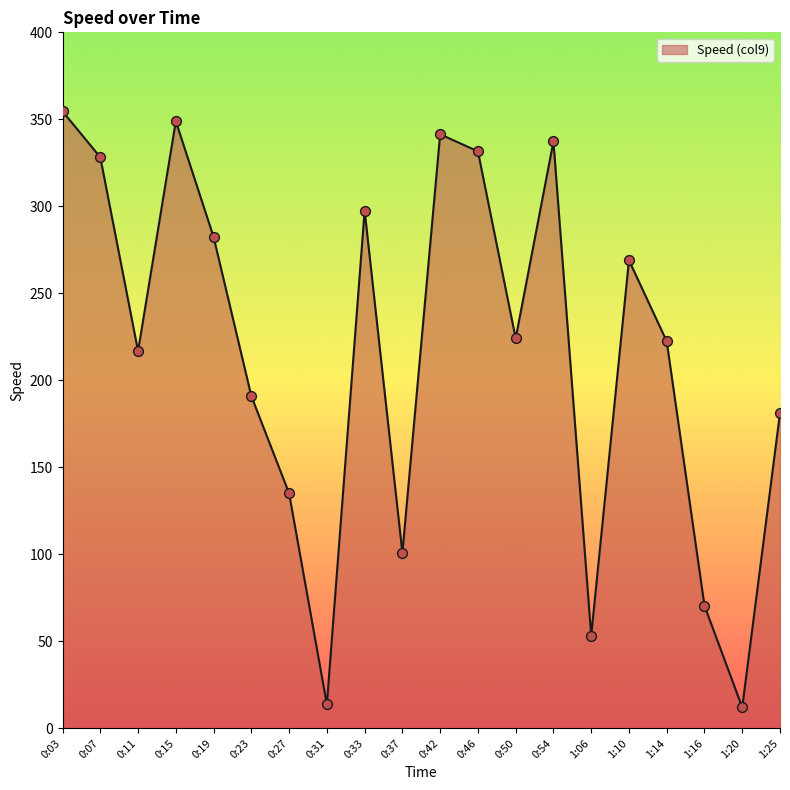

Approximately how many times larger is the value at 0:11 compared to 0:07?

0.7